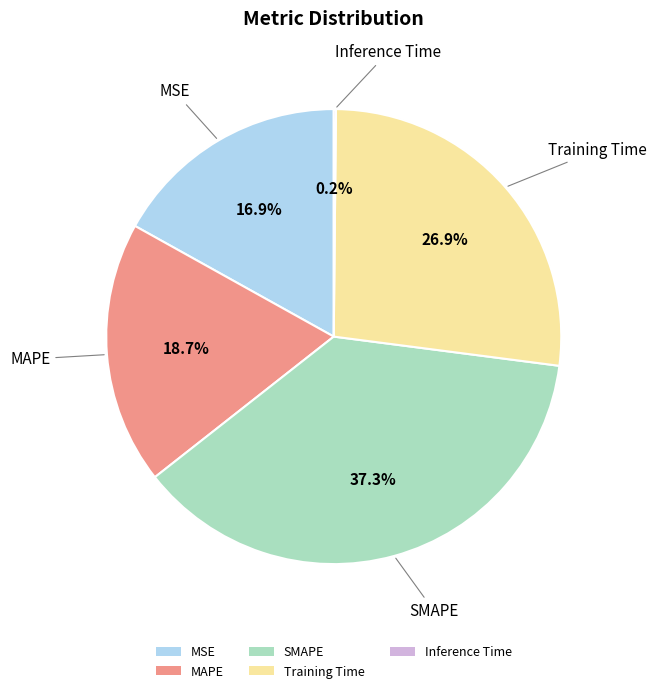

Which has a higher value, Training Time or SMAPE?

SMAPE